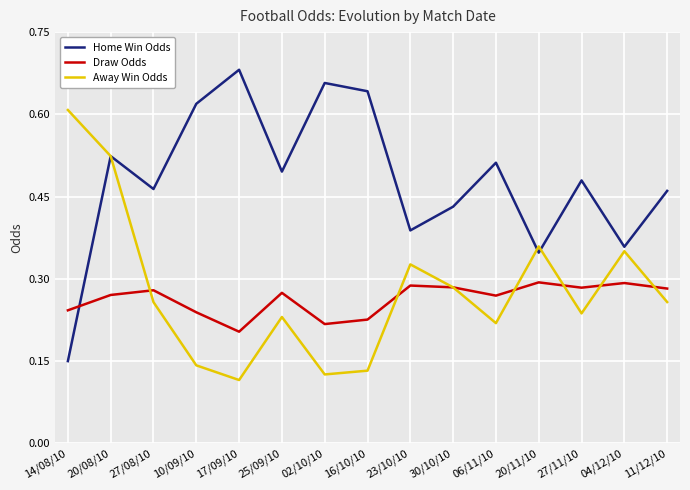

Between which two adjacent categories do Home Win Odds and Draw Odds first intersect?

14/08/10 and 20/08/10